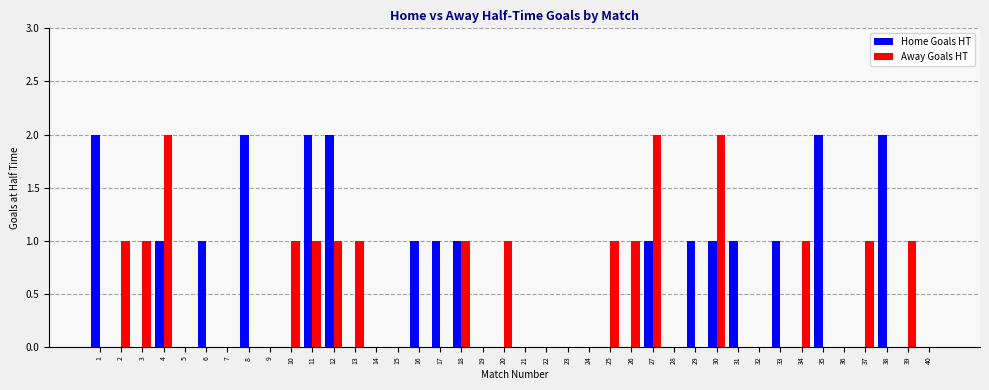

Between 27 and 40, which series saw the biggest shift?

Away Goals HT